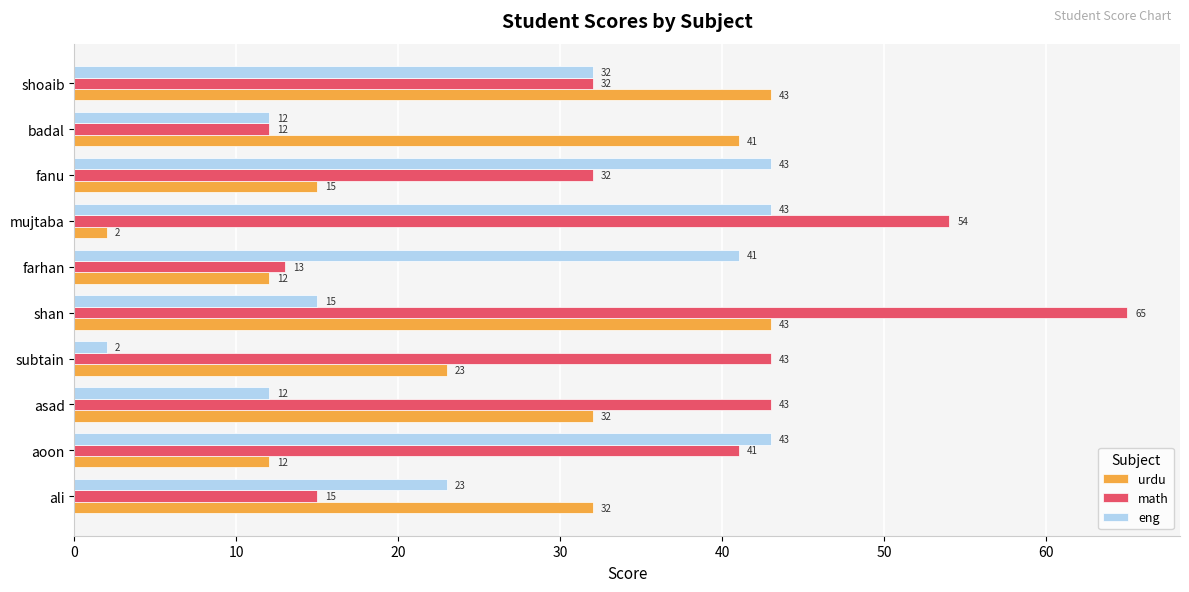

What is the sum of all math values?

350